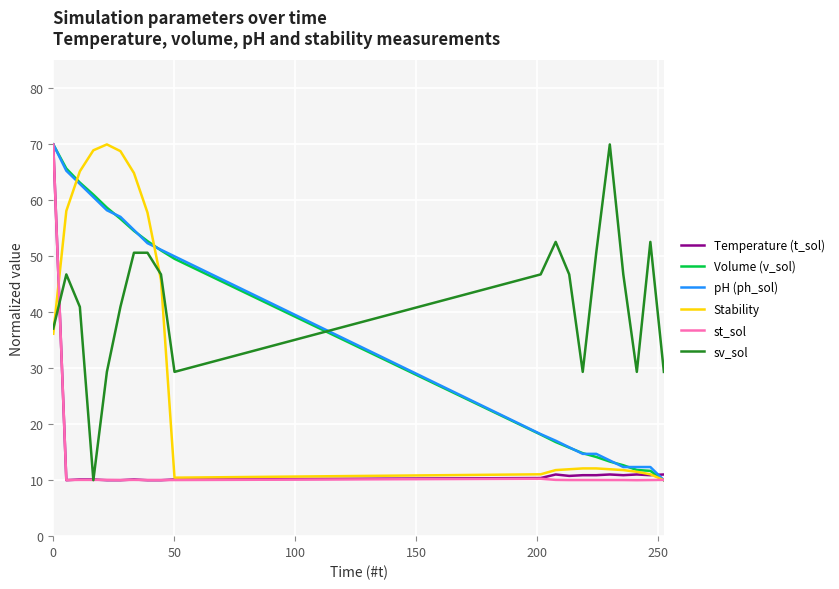

How many lines are shown in the chart?

6